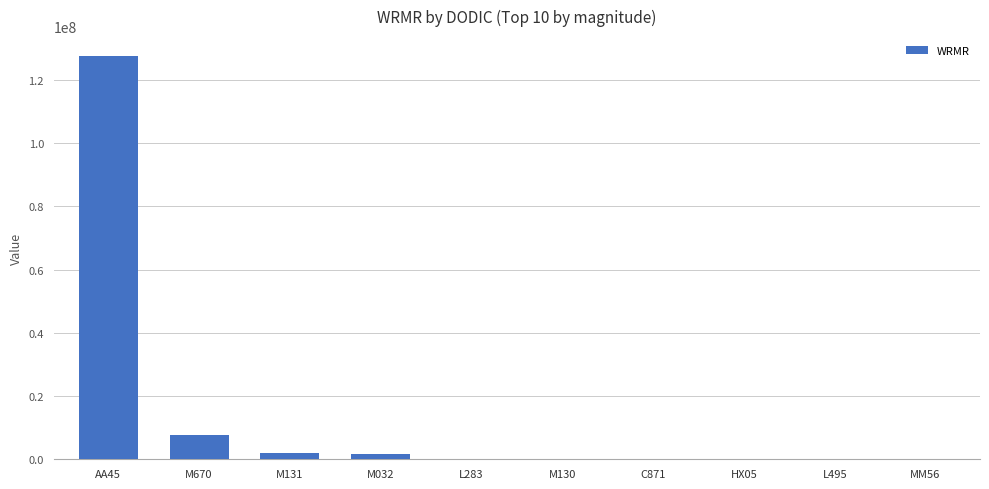

What is the maximum value shown in the chart?

127449646